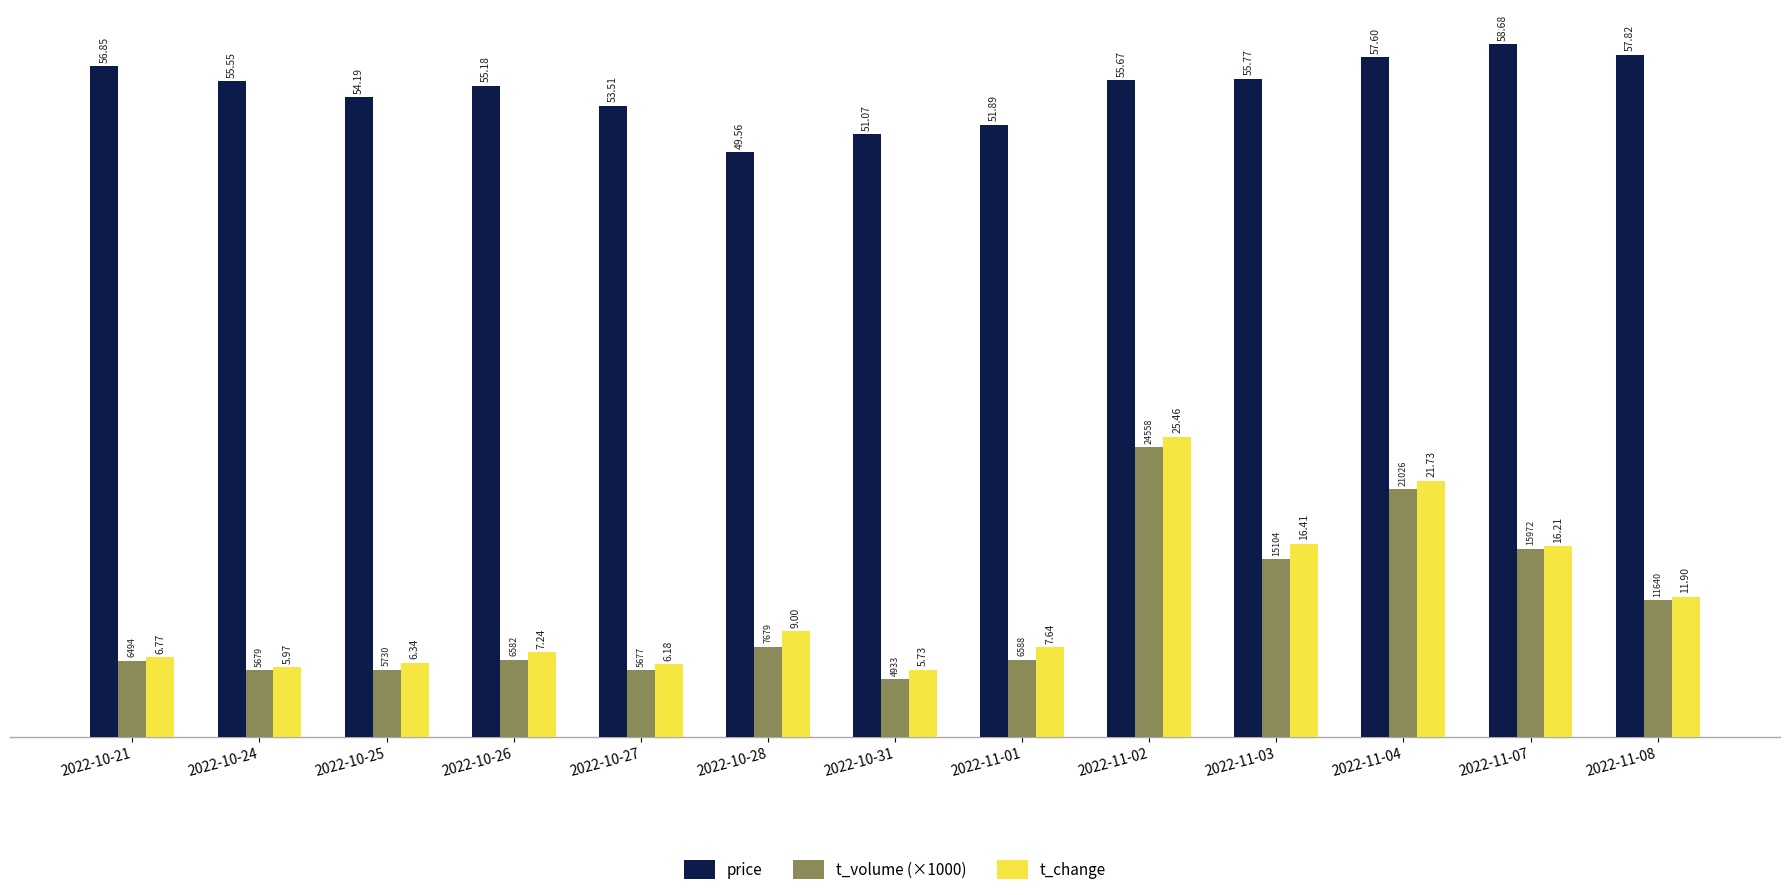

Rank the categories by price value from highest to lowest.

2022-11-07, 2022-11-08, 2022-11-04, 2022-10-21, 2022-11-03, 2022-11-02, 2022-10-24, 2022-10-26, 2022-10-25, 2022-10-27, 2022-11-01, 2022-10-31, 2022-10-28